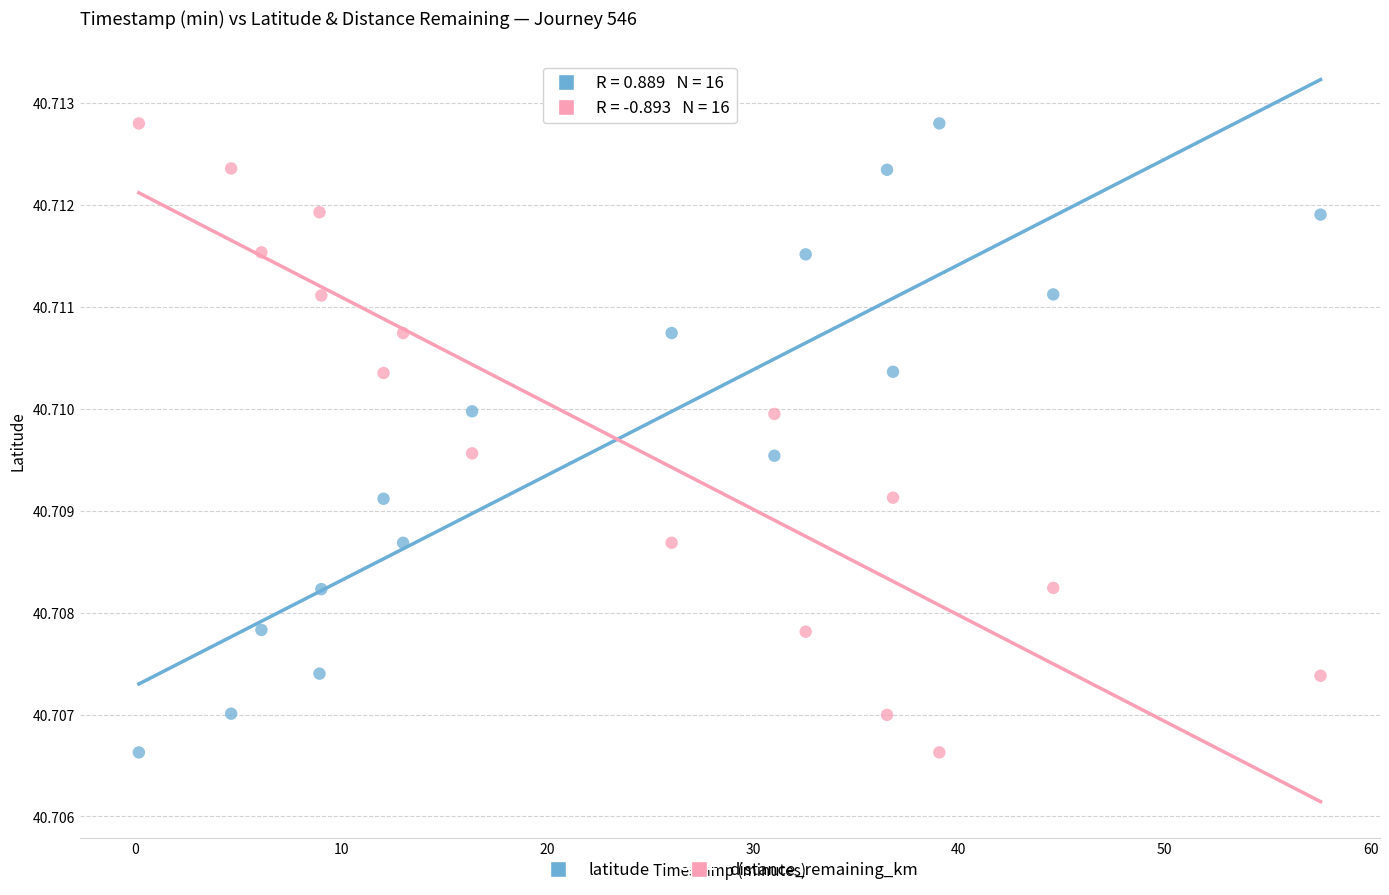

Across all data points, what is the range of X values (max minus min)?

57.4